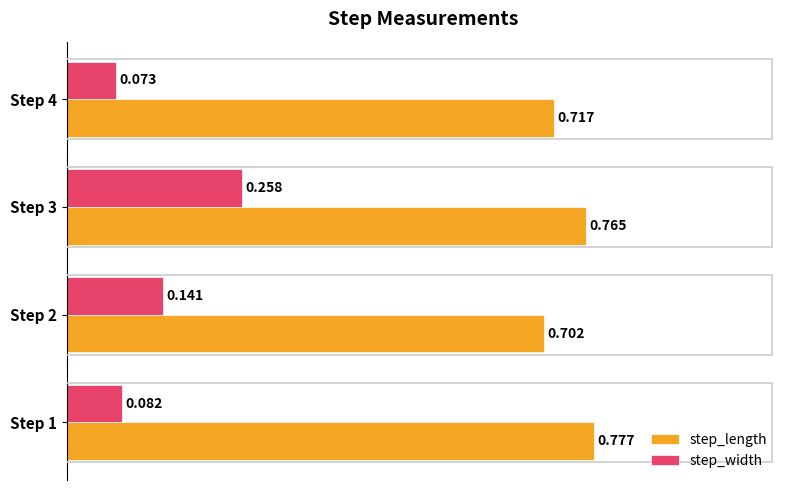

How many distinct data groups are displayed?

2